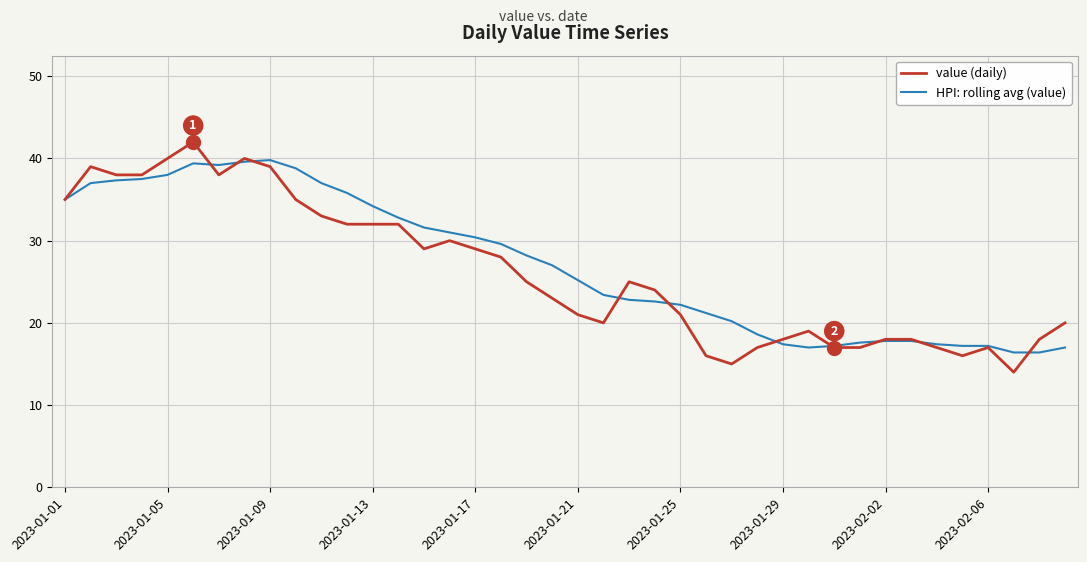

What is the minimum value for HPI: rolling avg (value)?

16.4